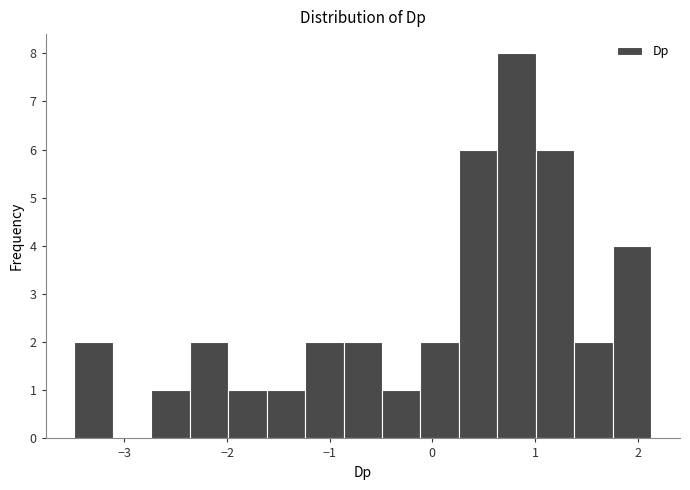

Around what value on the x-axis is the tallest bar? Give the approximate position of its centre, as read against the axis.

0.8